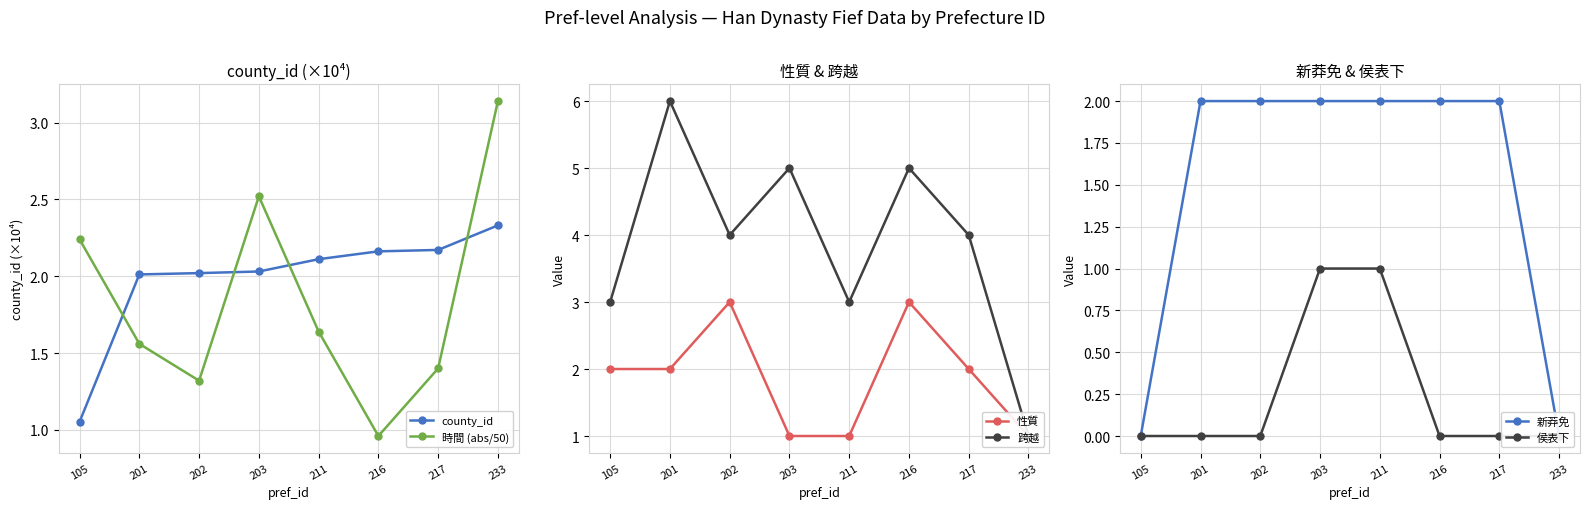

True or false: 性質 has a value of 3.6 at 201.

False